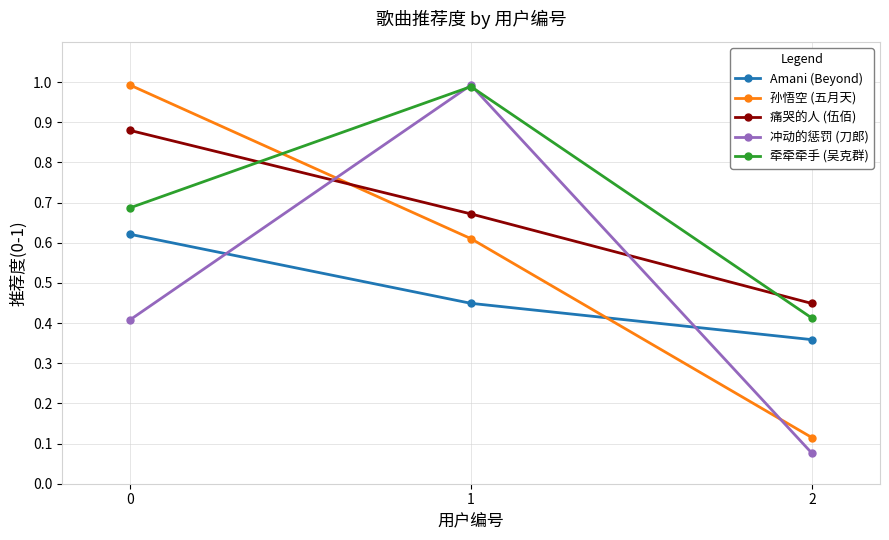

Is it true that 孙悟空 (五月天) equals 0.3 at 1?

False